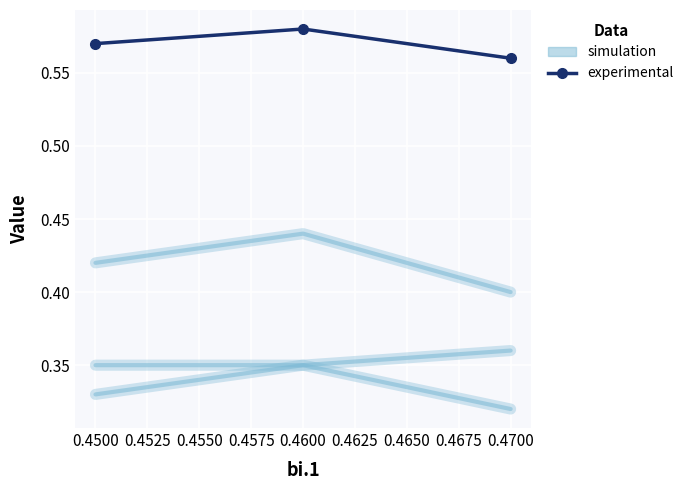

Rank the series at 0.4475 from highest to lowest value.

experimental, simulation